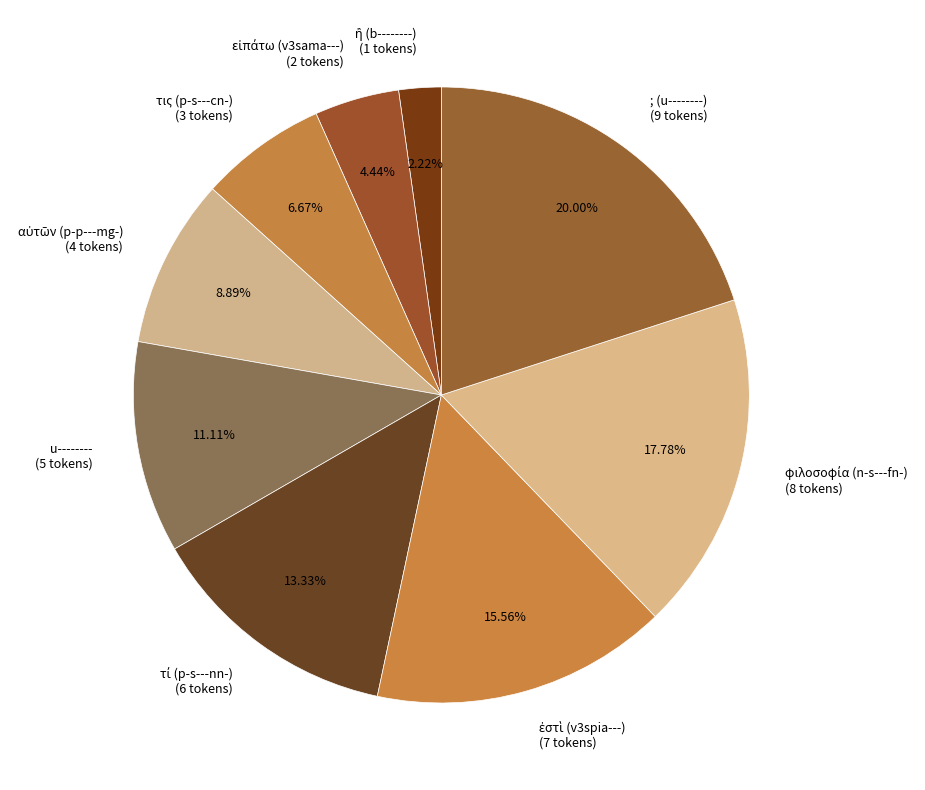

How many slices are in this pie chart?

9